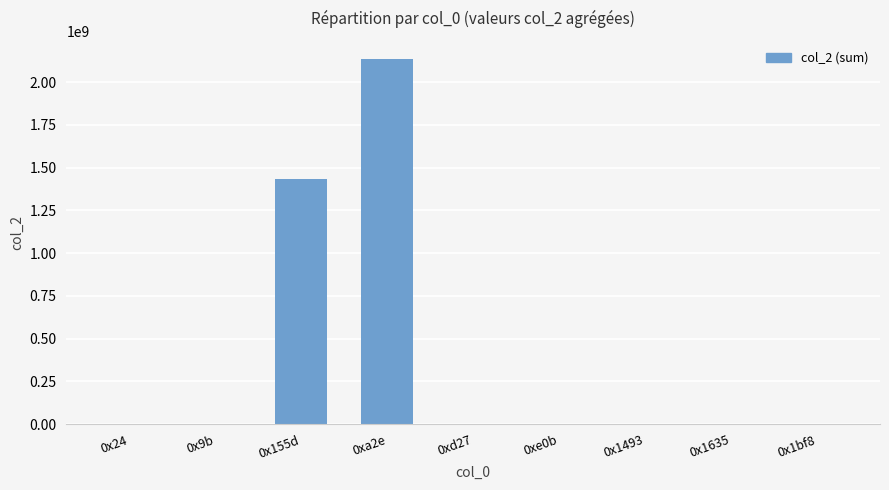

Count the number of data series in this chart.

1